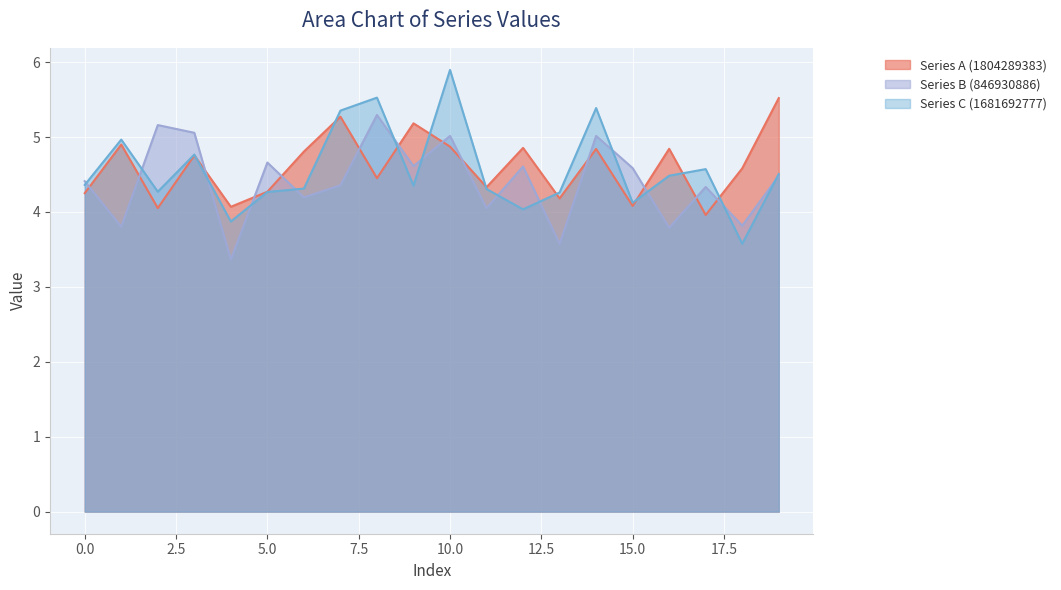

True or false: Series B (846930886) has a value of 1.8 at 1.

False